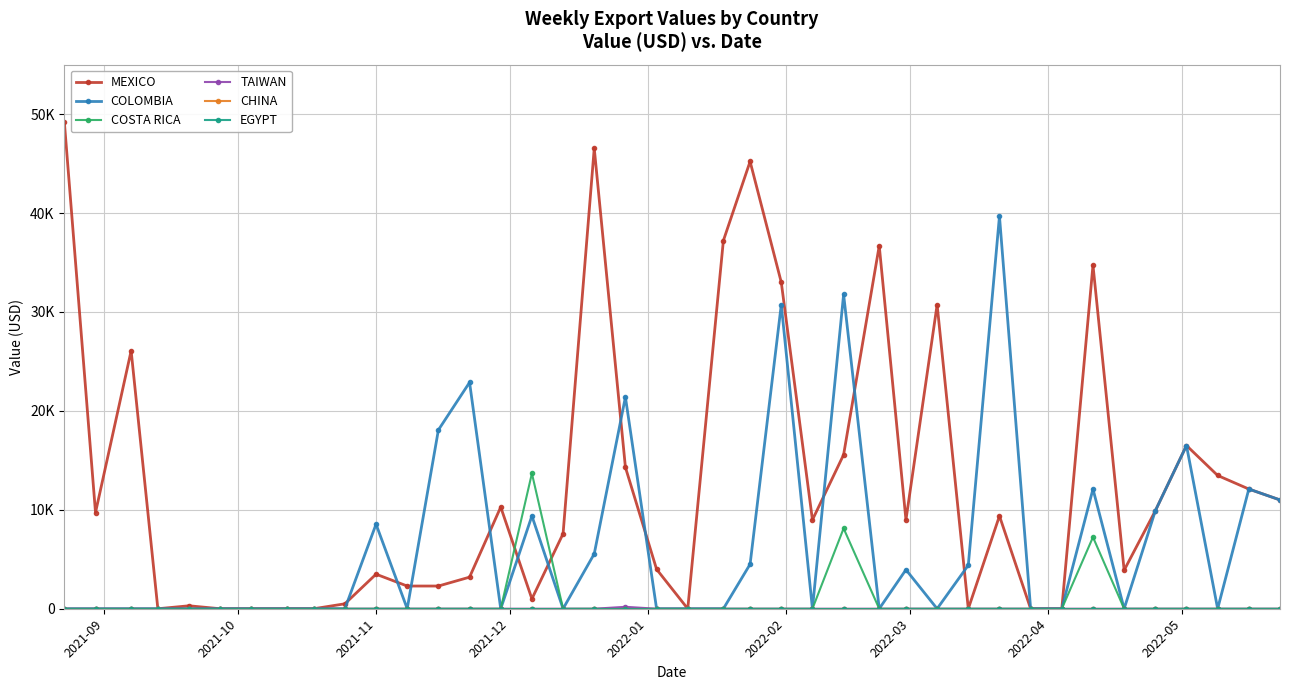

Reading left to right, extract all data points from this chart.

MEXICO: 49213	9724	26076	0	299	0	0	0	0	499	3493	2295	2295	3193	10279	998	7584	46545	14300	3992	0	37213	45214	33000	8981	15567	36695	8981	30733	0	9380	0	0	34732	3892	9900	16500	13471	12100	10999
COLOMBIA: 0	0	0	0	0	0	0	0	0	0	8546	0	18071	22879	0	9382	0	5550	21402	0	0	0	4500	30733	0	31770	0	3946	0	4400	39686	0	0	12100	0	9900	16500	0	12100	10999
COSTA RICA: 0	0	0	0	0	0	0	0	0	0	0	0	0	0	0	13682	0	0	0	0	0	0	0	0	0	8122	0	0	0	0	0	0	0	7238	0	0	0	0	0	0
TAIWAN: 0	0	0	0	0	0	0	0	0	0	0	0	0	0	0	0	0	0	196	0	0	0	0	0	0	0	0	0	0	0	0	0	0	0	0	0	0	0	0	0
CHINA: 0	0	0	0	0	0	0	0	0	0	0	0	0	0	0	0	0	0	0	0	0	0	0	0	0	0	0	0	0	0	0	0	0	0	0	0	0	0	0	0
EGYPT: 0	0	0	0	0	0	0	0	0	0	0	0	0	0	0	0	0	0	0	0	0	0	0	0	0	0	0	0	0	0	0	0	0	0	0	0	0	0	0	0